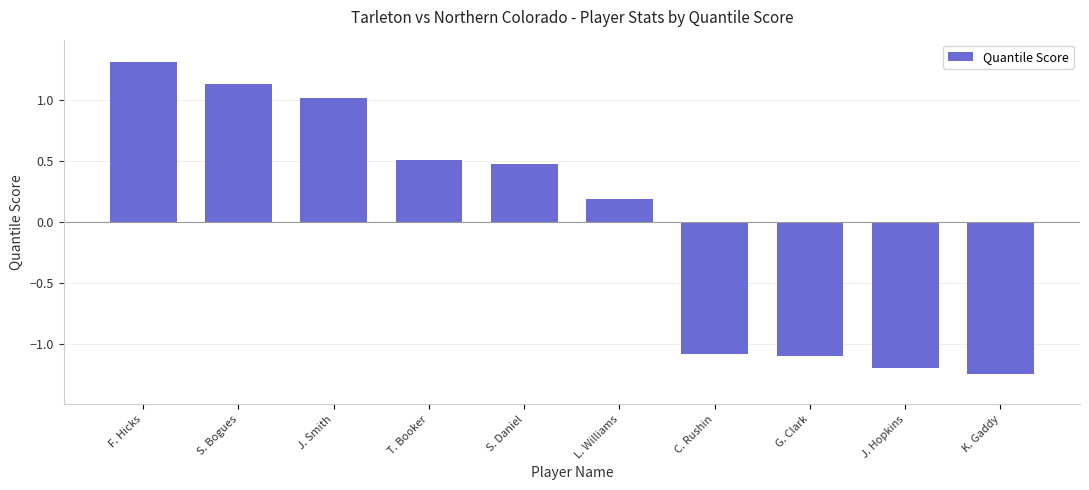

What is the maximum value shown in the chart?

1.3